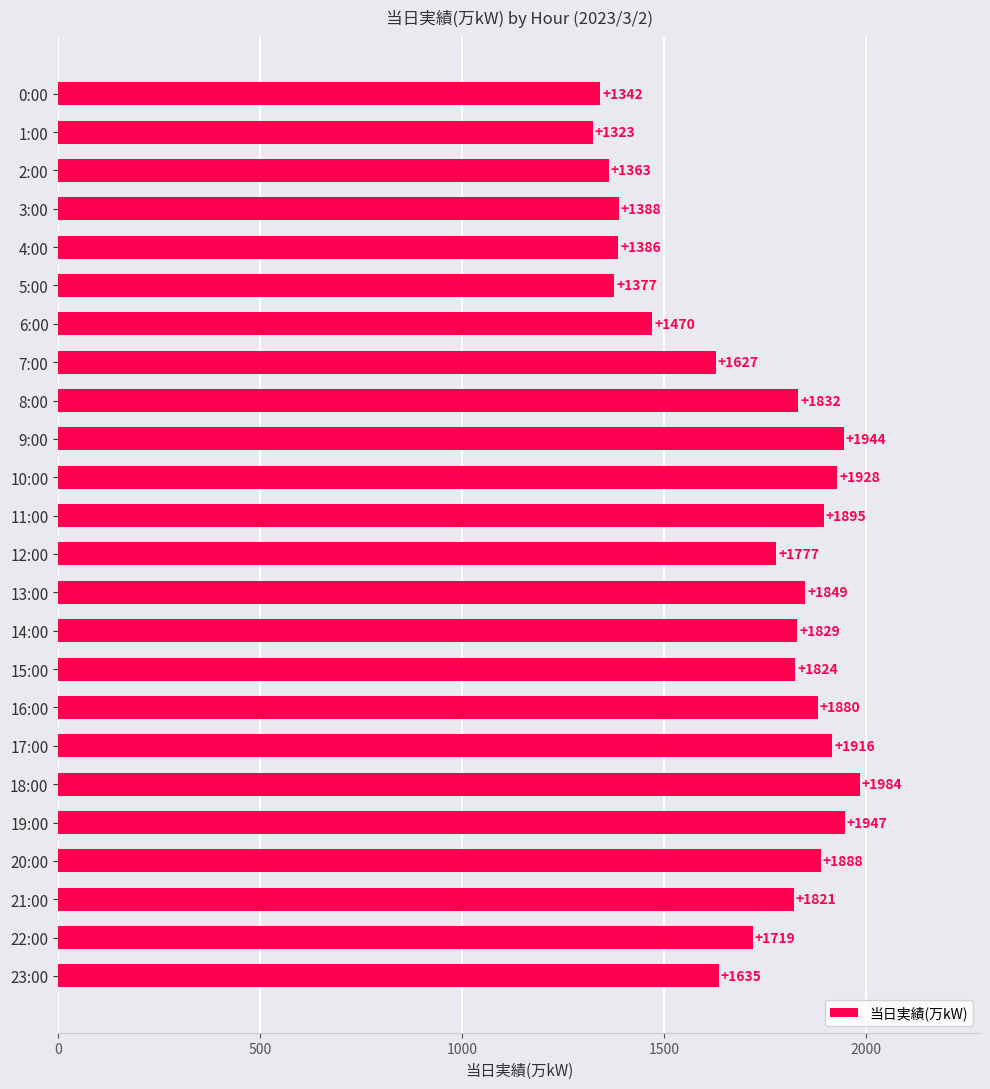

True or false: the data shows 1944 at 9:00.

True